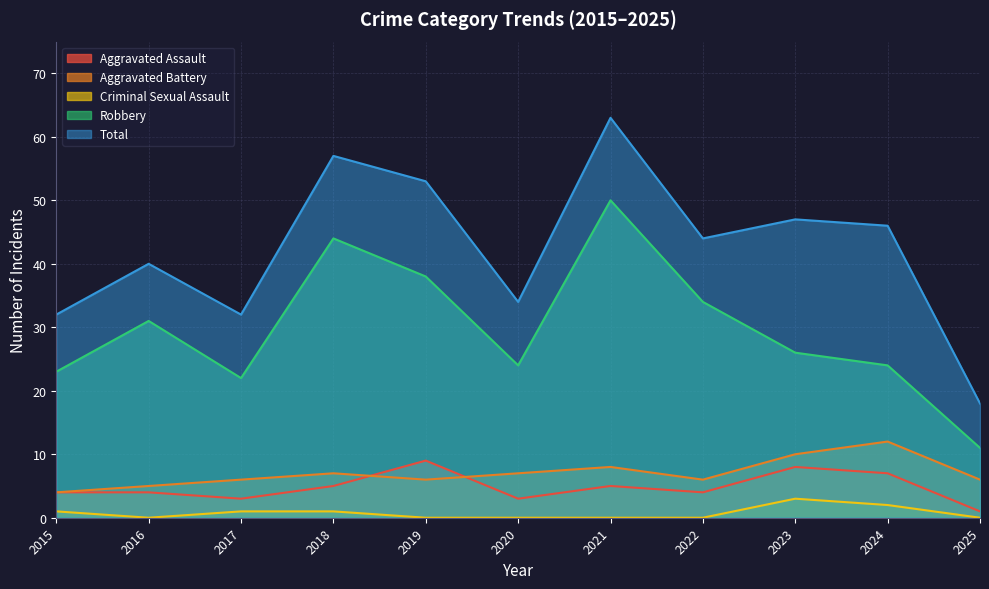

The Aggravated Assault series shows 8 at 2023. True or false?

True